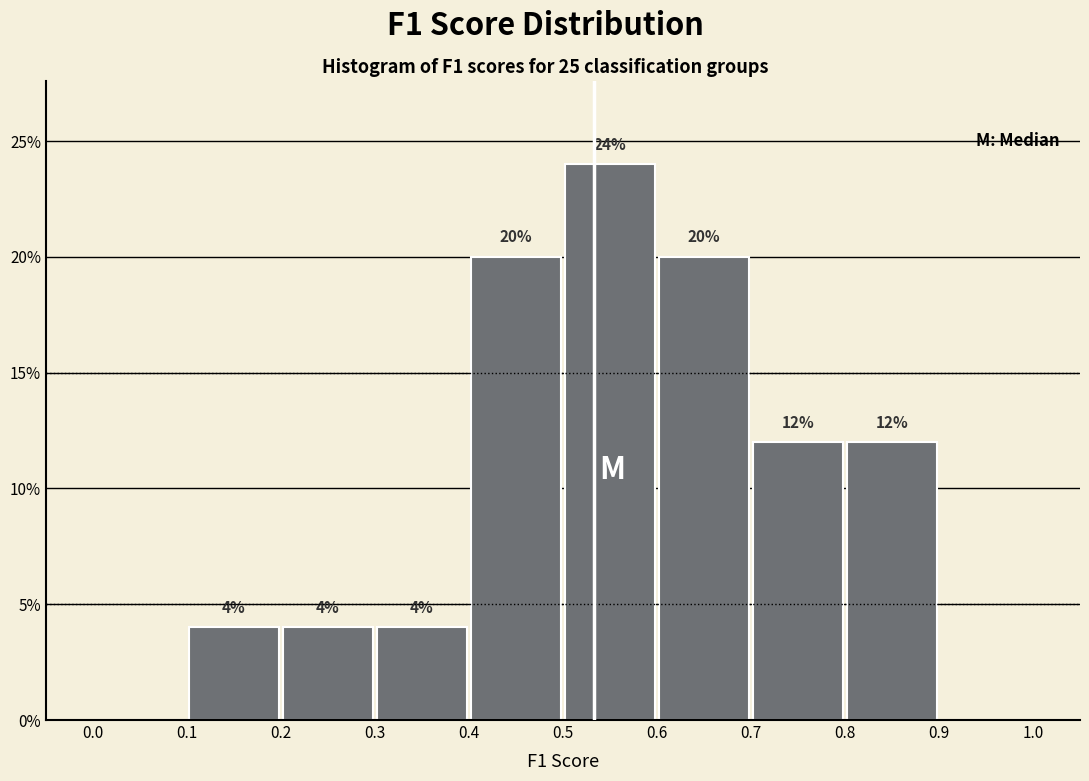

Over which range of the x-axis is the bar tallest?

0.5 to 0.6